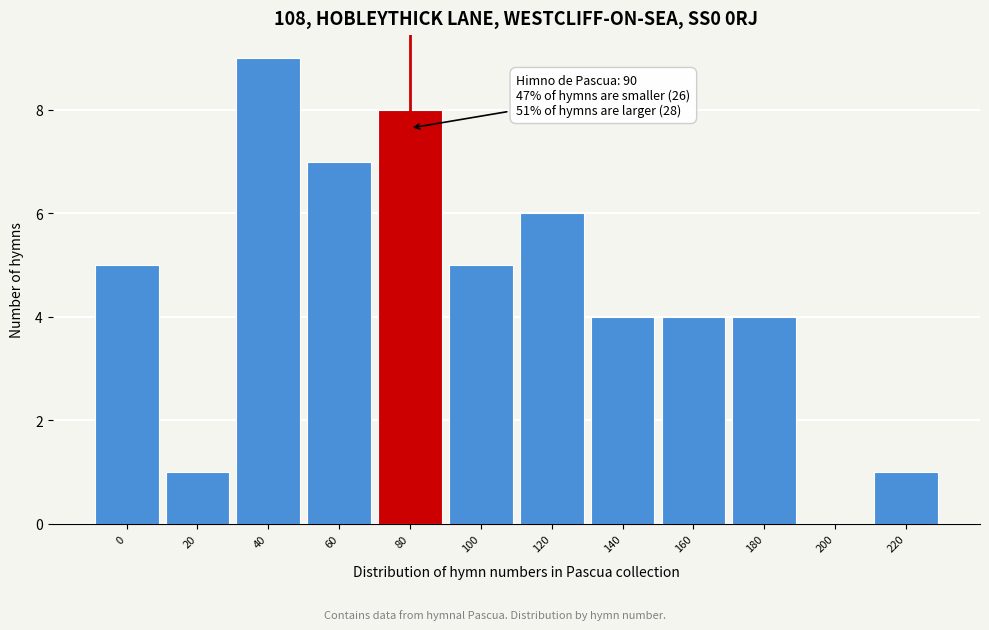

Reading left to right, what are all the values shown in this chart?

0=5	20=1	40=9	60=7	80=8	100=5	120=6	140=4	160=4	180=4	200=0	220=1